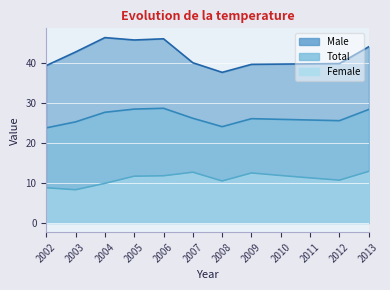

Where is the first local maximum for Female?

2007